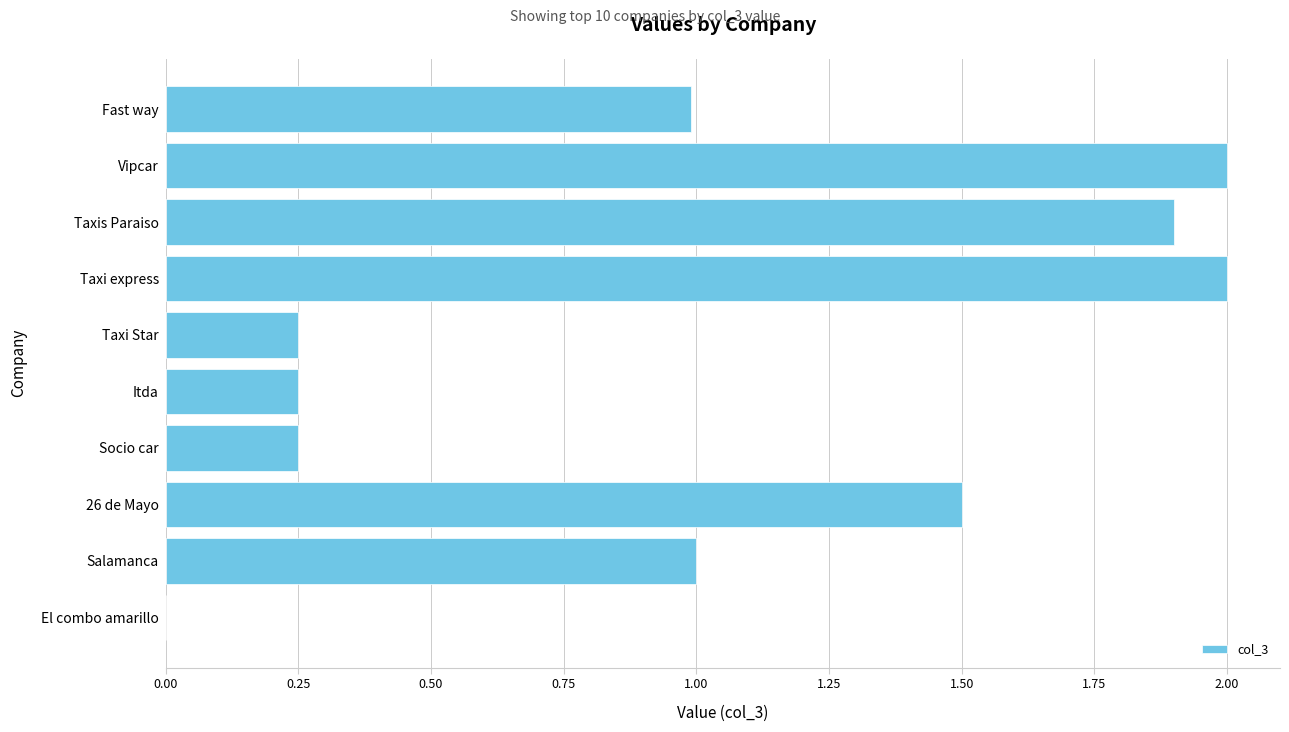

What is the sum of the values at Socio car and Taxi Star?

0.5